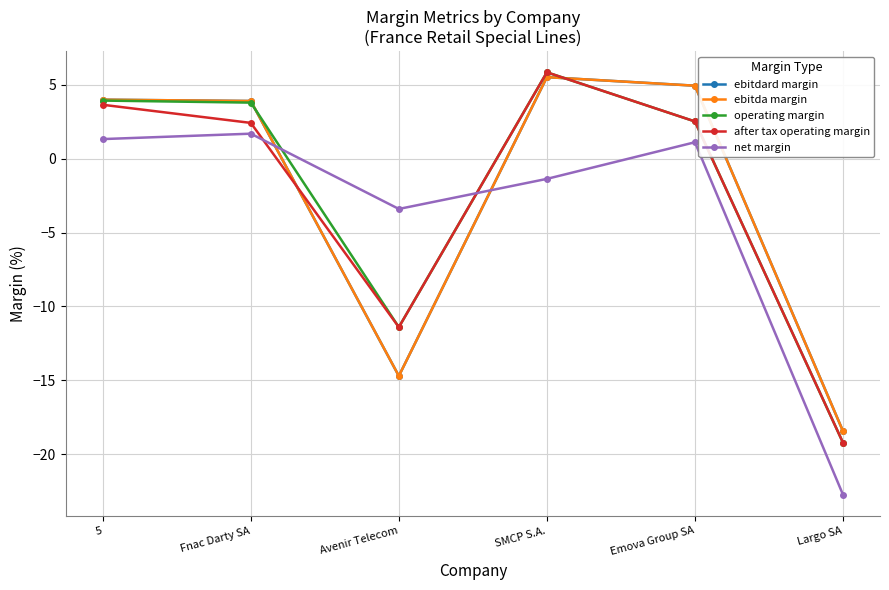

What is the sum of the ebitda margin values at Emova Group SA and 5?

8.9